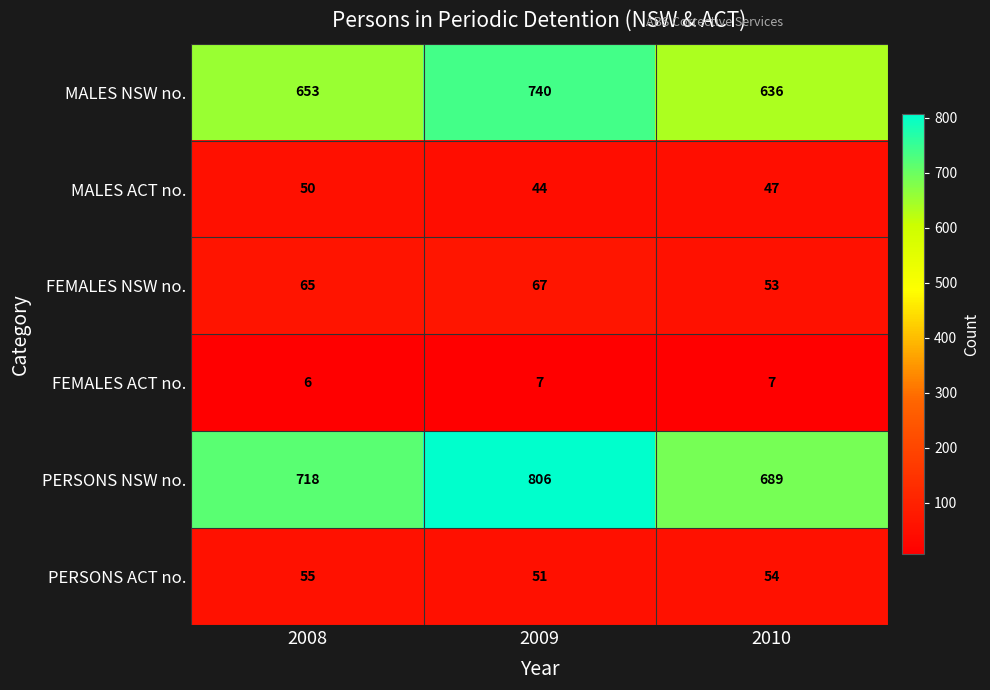

Count the FEMALES ACT no. values in the range 6 to 7.

3